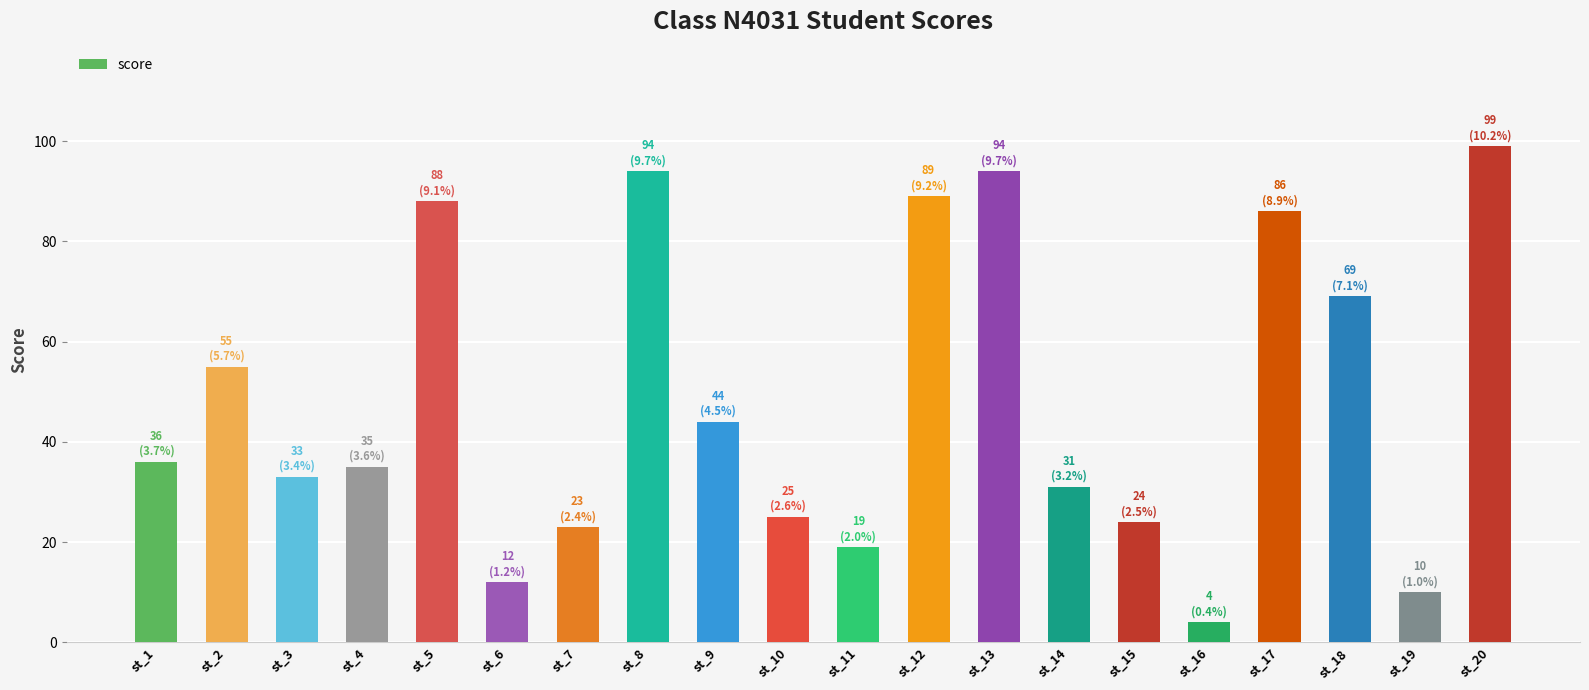

At which category does the chart reach its minimum across all series?

st_16